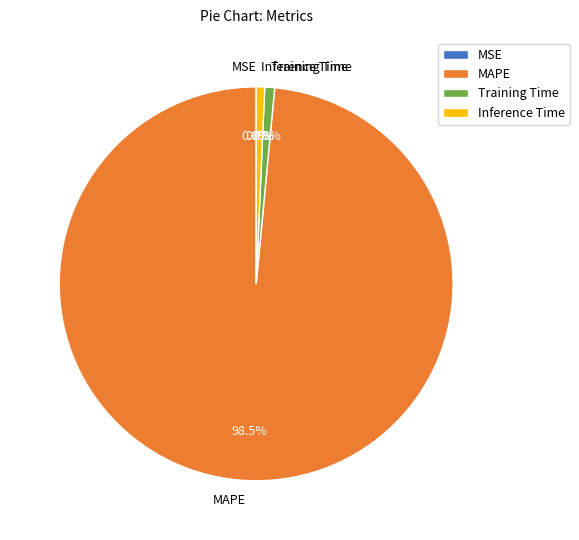

Combined, do Training Time and MAPE account for over 50%?

Yes